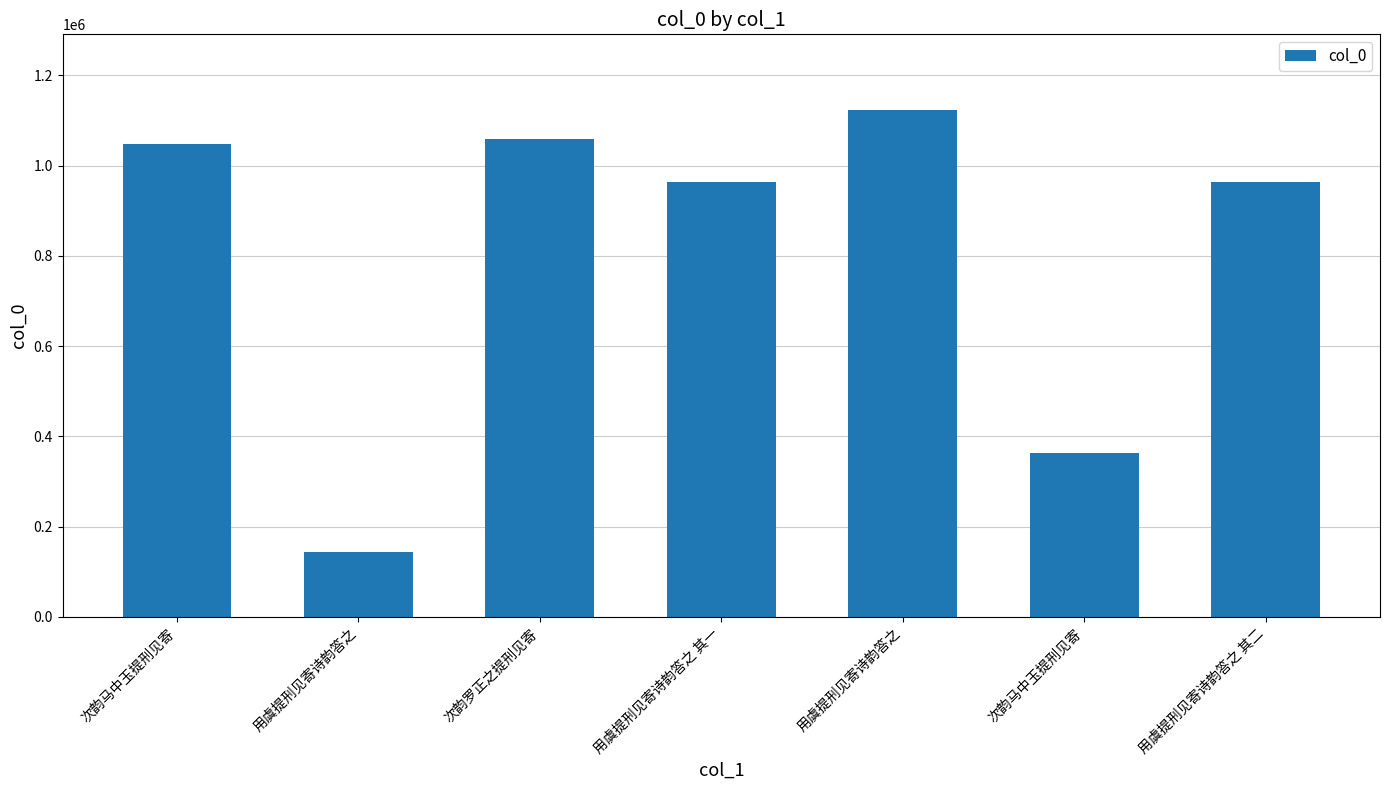

Reading left to right, transcribe all the data shown in this chart.

1048001	143995	1059002	963534	1122651	363790	963533